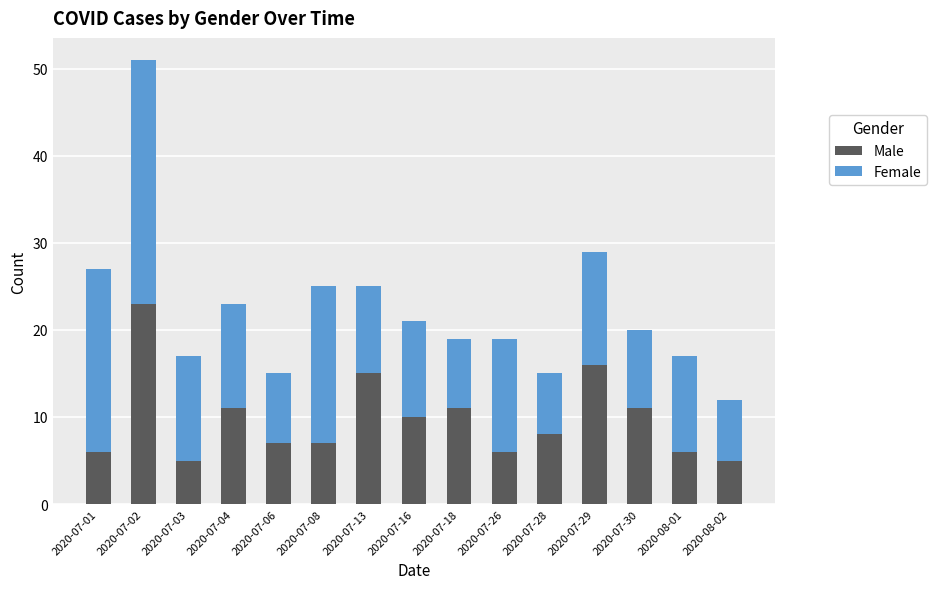

What is the minimum value for Male?

5